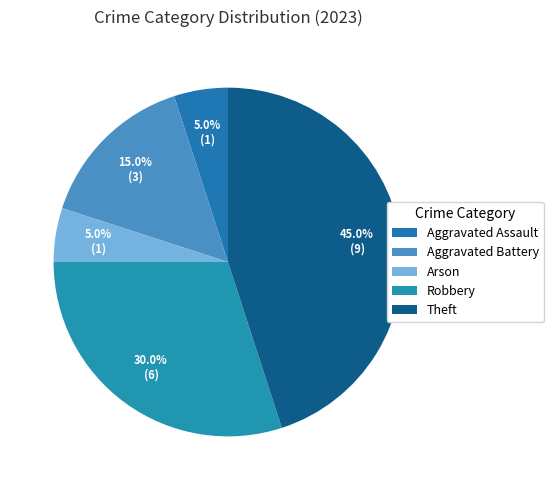

How many slices are in this pie chart?

5